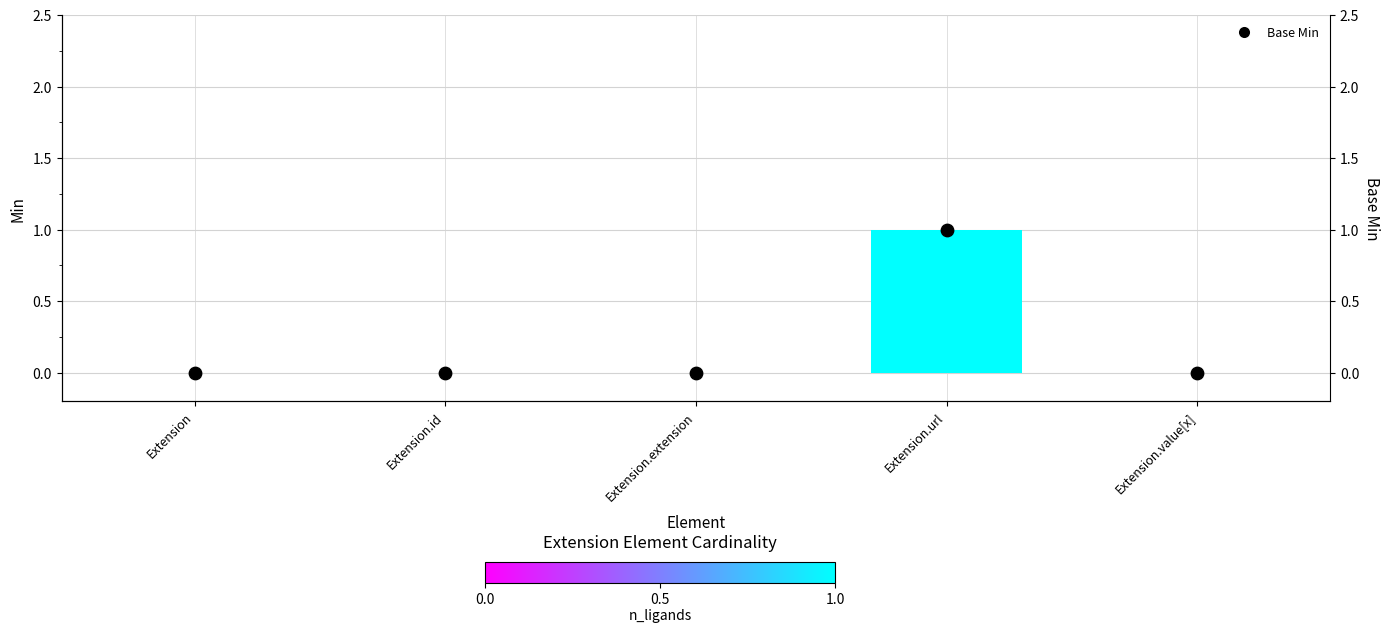

Which series reaches the maximum Y coordinate?

Min